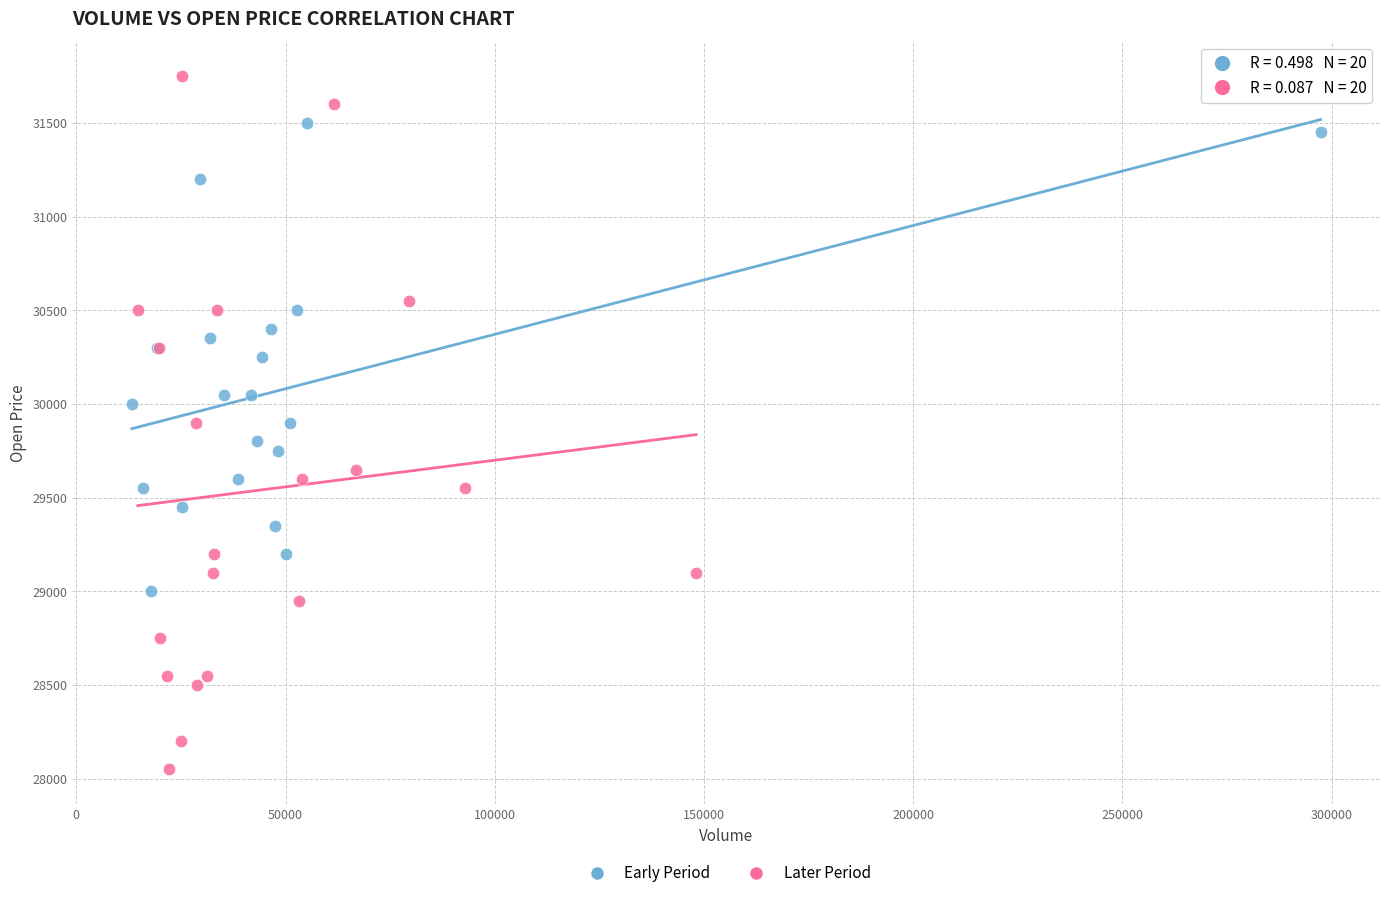

Which series reaches the maximum Y coordinate?

Later Period